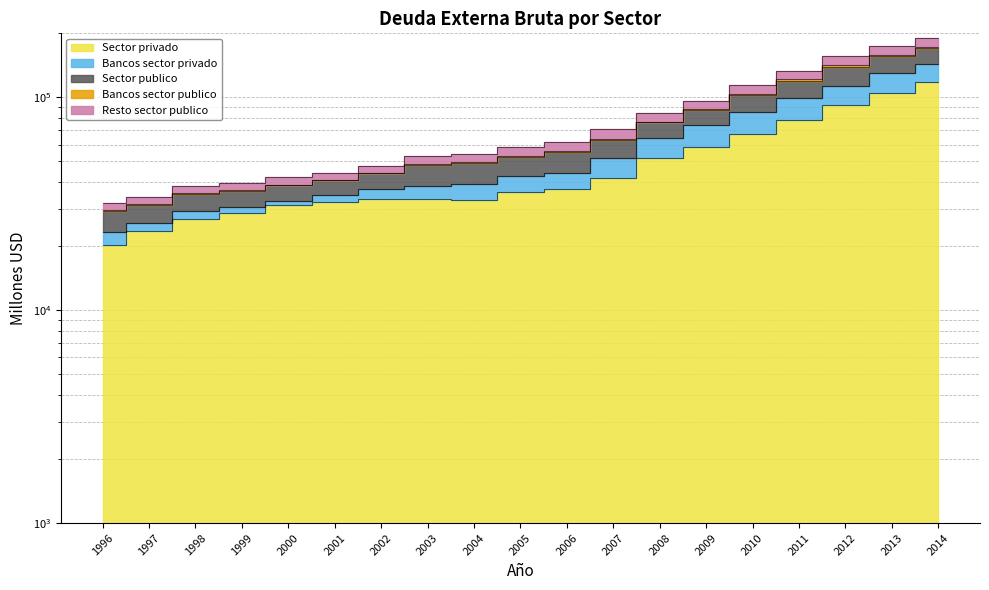

How many interior local peaks does the Sector privado series have?

1